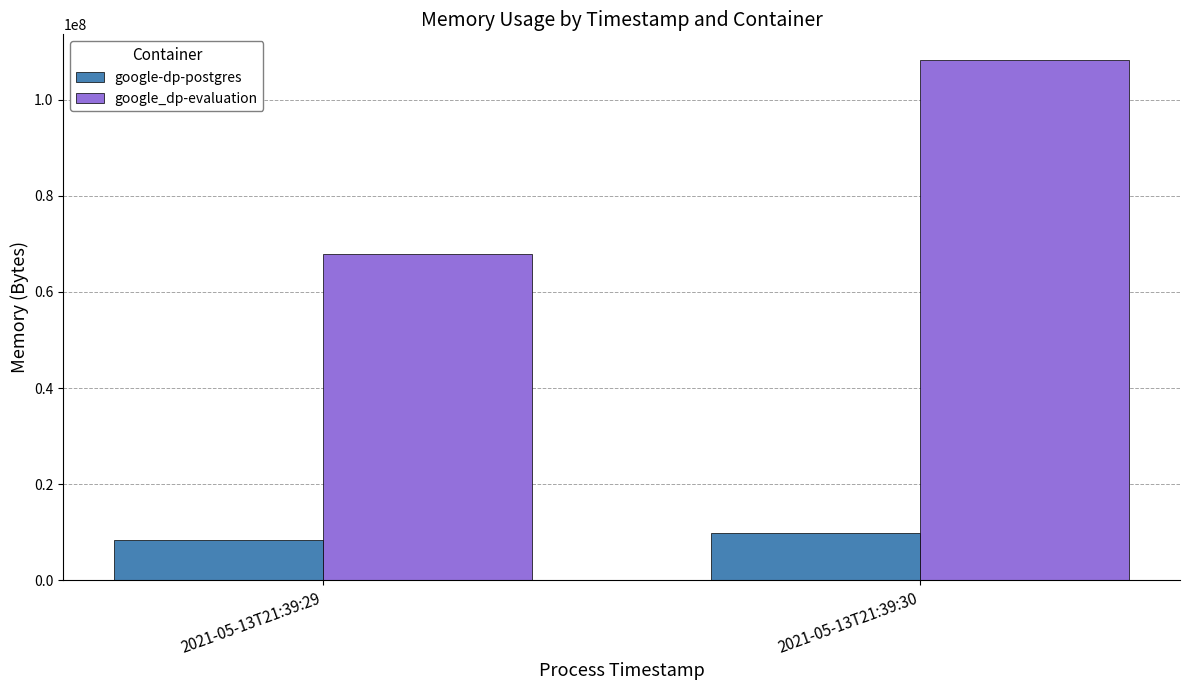

What is the difference between the maximum and minimum values in the google-dp-postgres series?

1413120